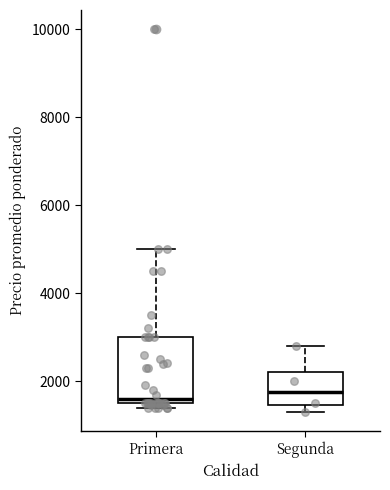

Reading left to right, transcribe this box plot: for each box, give where its median line is, the range the box spans, and where its two whiskers end, as read against the y-axis. The values are not printed on the chart, so give them approximately, as read against the axis.

Primera: median 1600 (just above the box's lower edge), box 1600 to 3000, whiskers 1400 to 5000
Segunda: median 1800, box 1400 to 2200, whiskers 1400 (just below the box's lower edge) to 2800